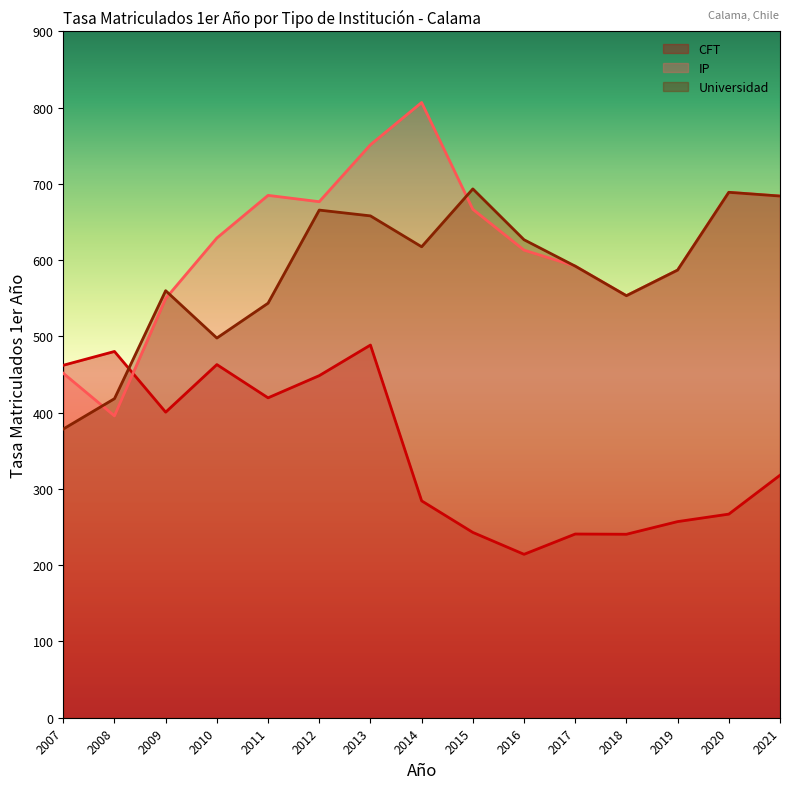

At which category does IP reach its first local peak?

2011